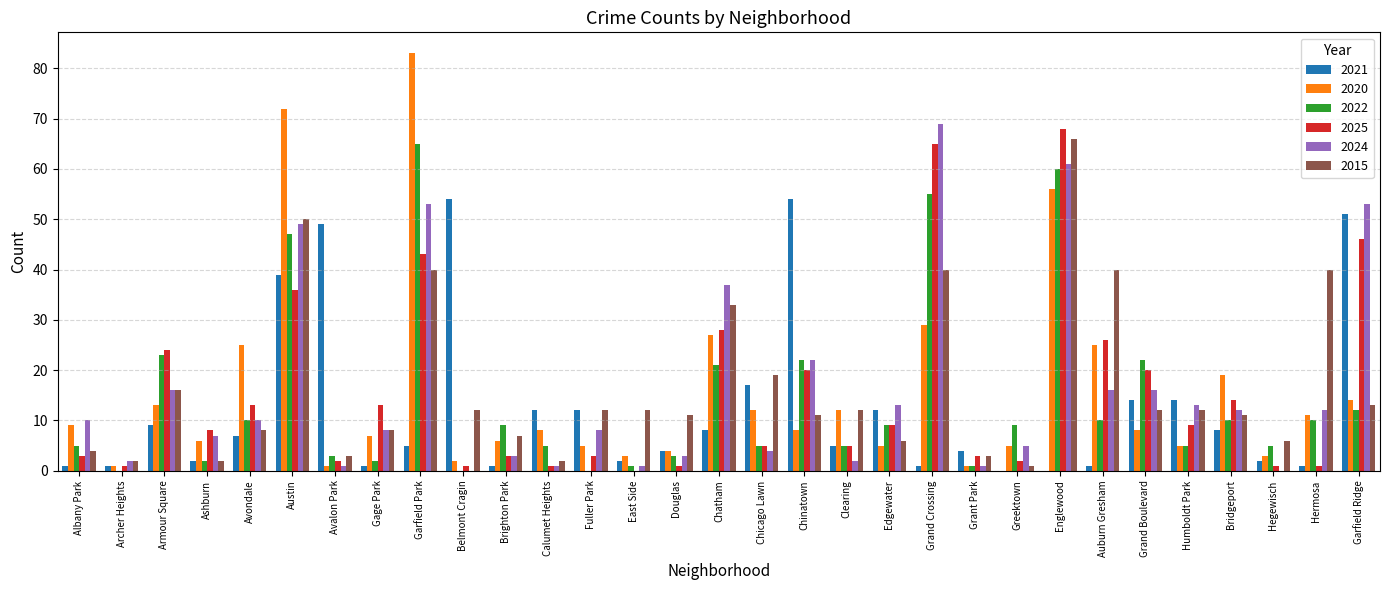

Which series has the largest range (max minus min)?

2020